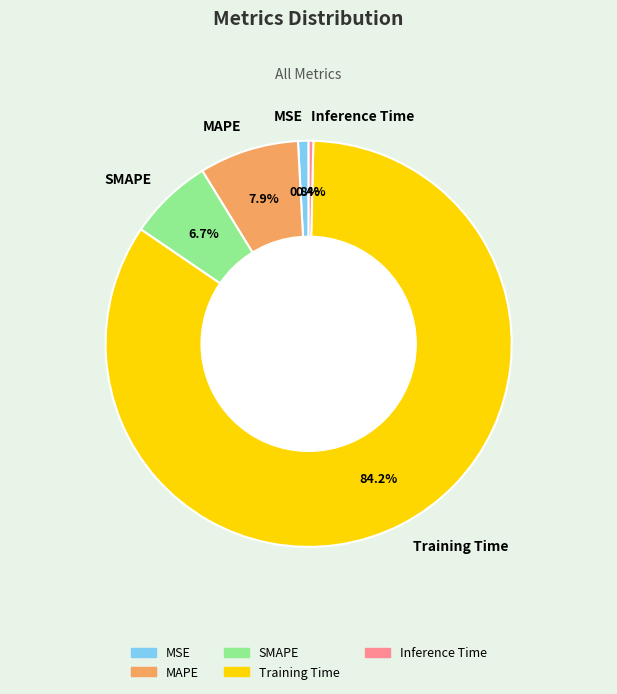

Is the sum of SMAPE and MAPE greater than half?

No